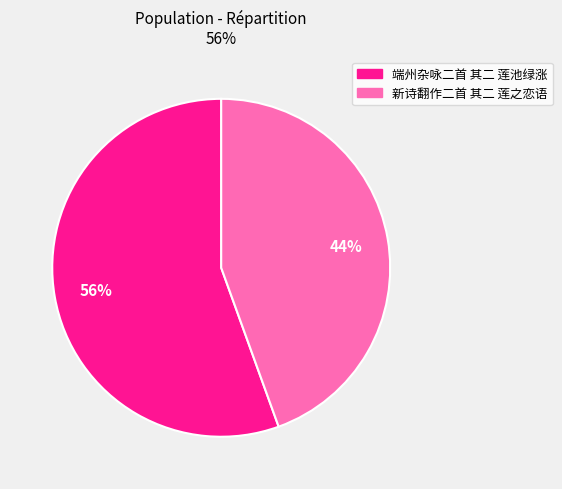

What is the largest slice in the pie chart?

端州杂咏二首 其二 莲池绿涨